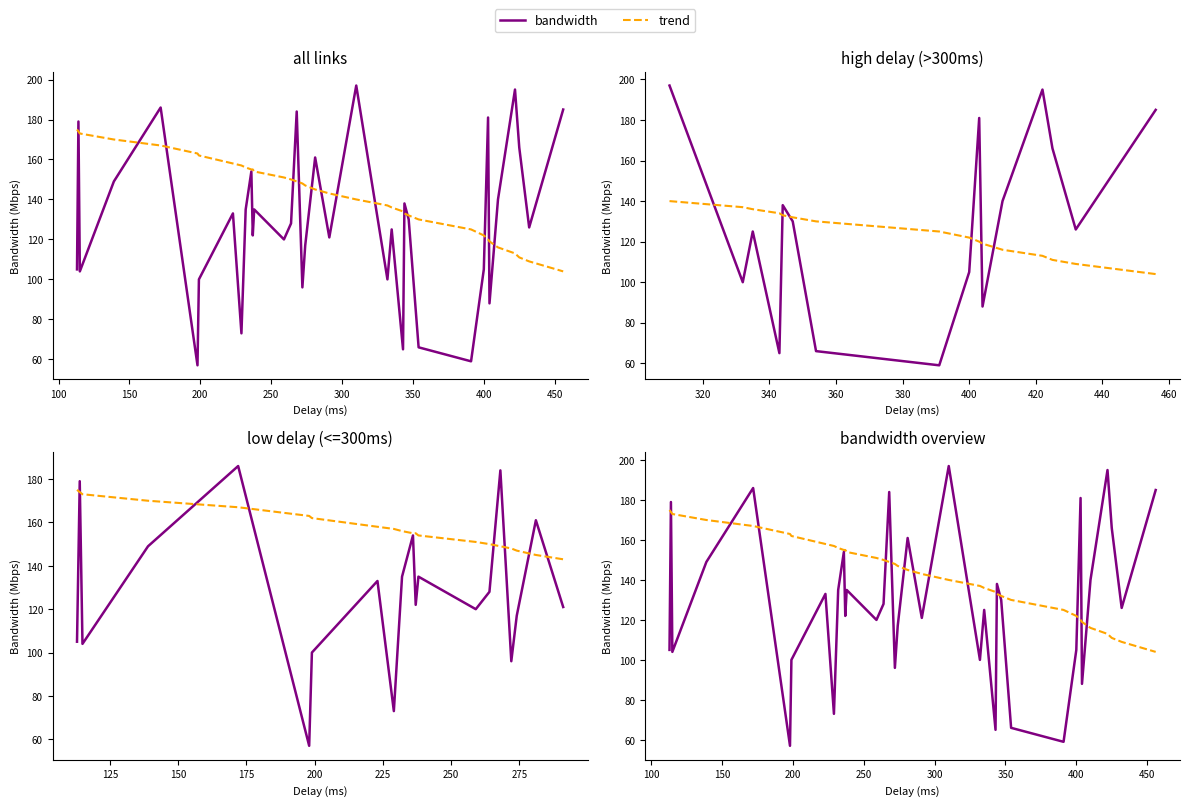

True or false: bandwidth and trend cross at least once.

True